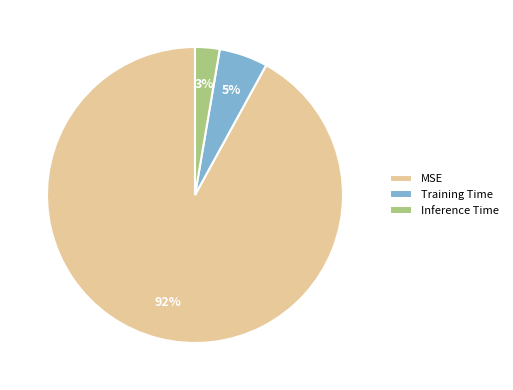

Between Training Time and Inference Time, which is larger?

Training Time